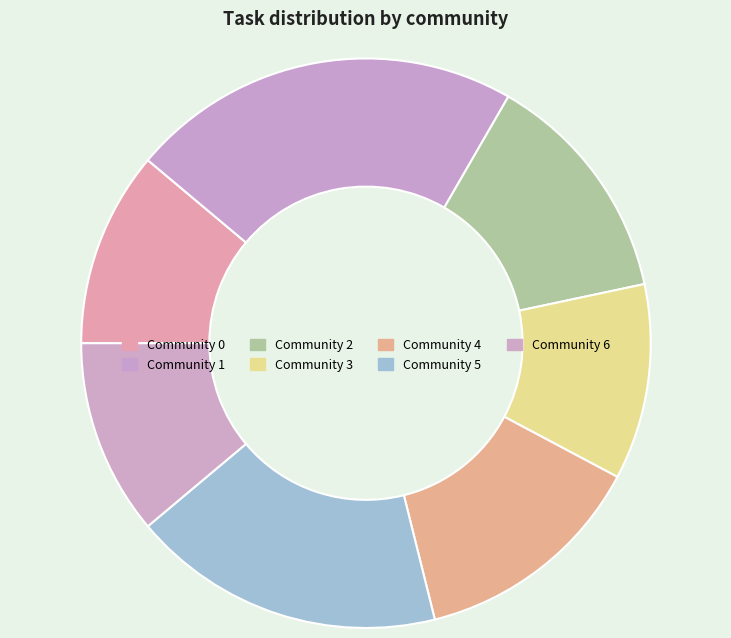

How many slices are in this pie chart?

7